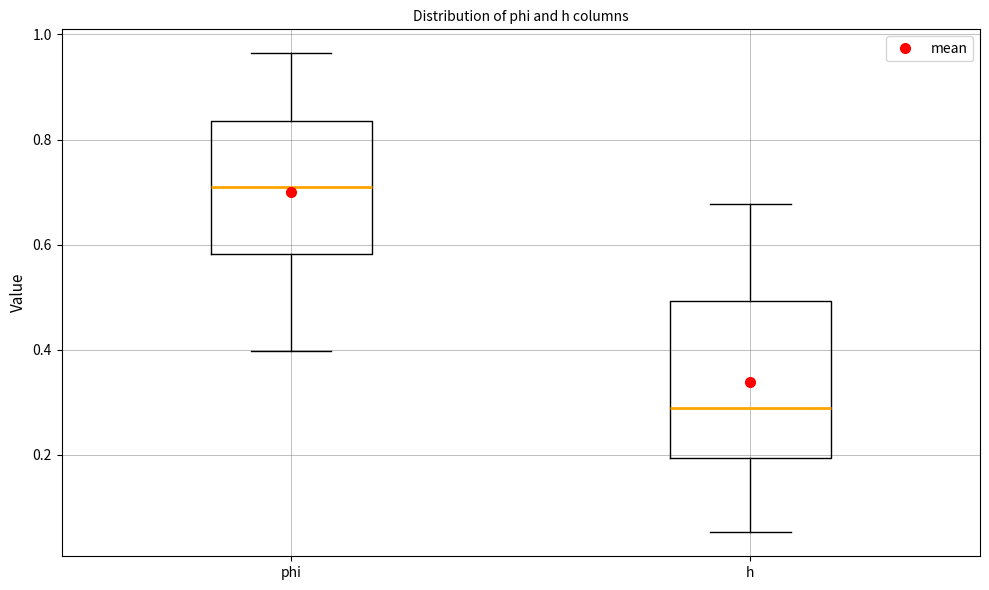

Which box is the tallest, from its lower edge to its upper edge?

h